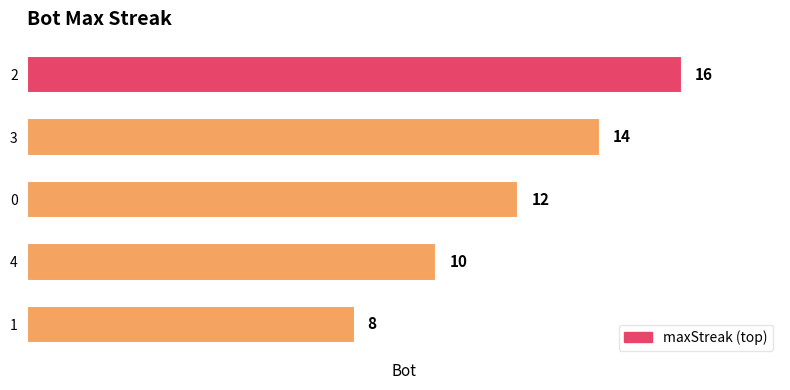

The chart shows a value of 6 at 1. True or false?

False